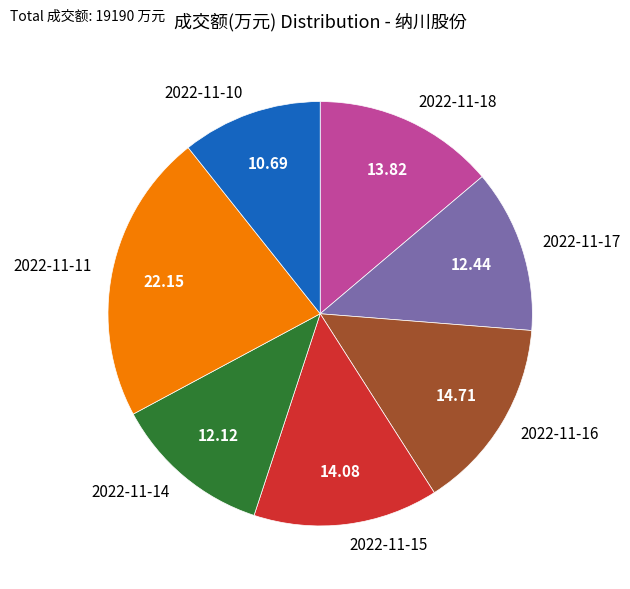

Approximately how many times larger is the value at 2022-11-10 compared to 2022-11-15?

0.8